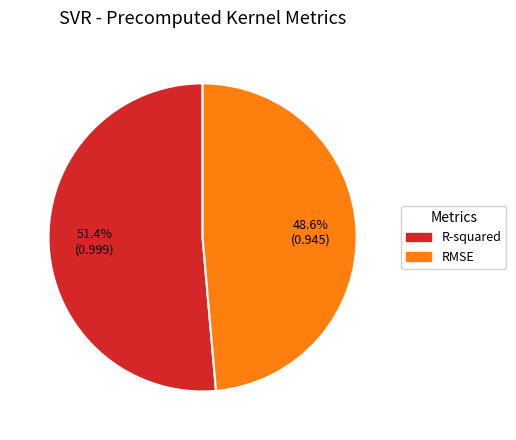

To the nearest percent, what is the difference between the largest and smallest slice percentages?

3%